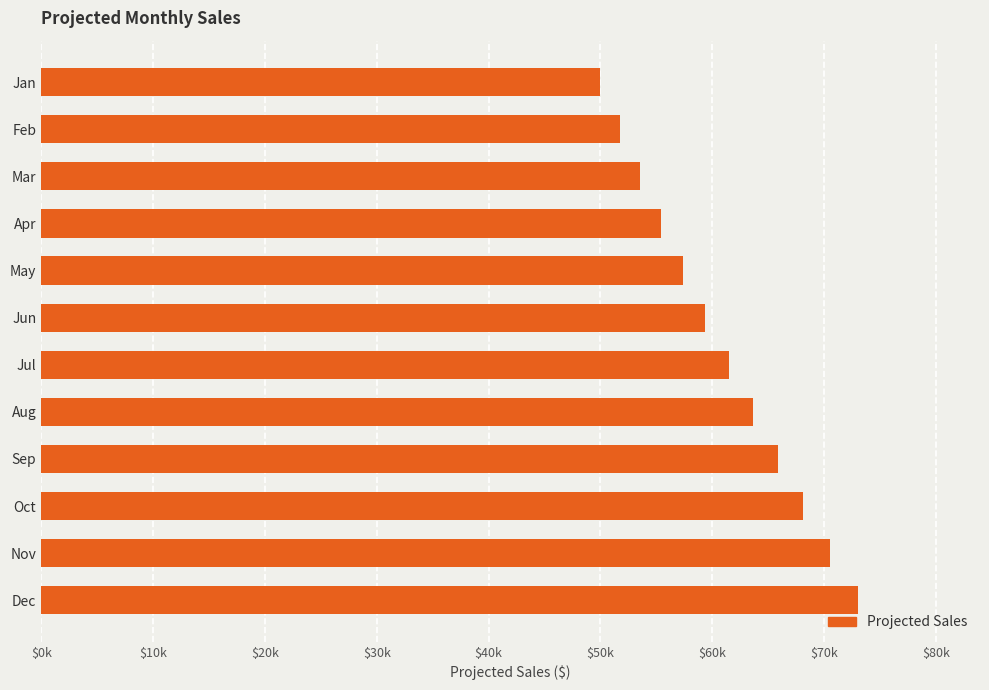

List the labels in order of value, largest first.

Dec, Nov, Oct, Sep, Aug, Jul, Jun, May, Apr, Mar, Feb, Jan